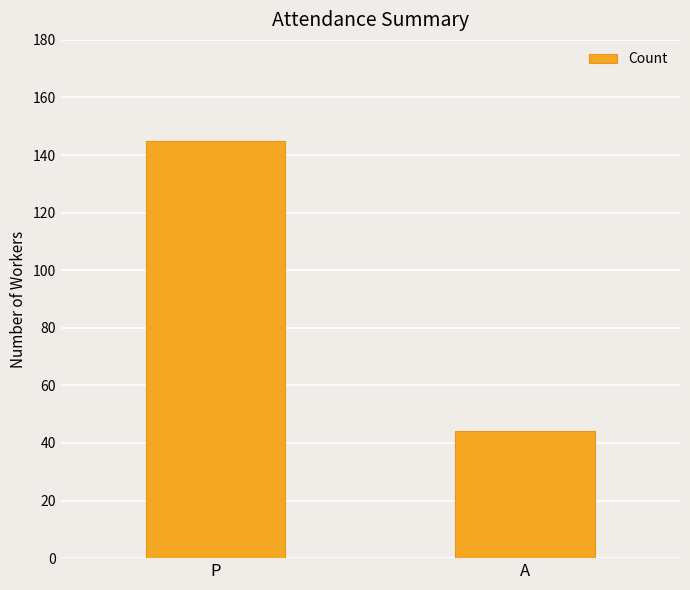

What is the sum of all values?

189